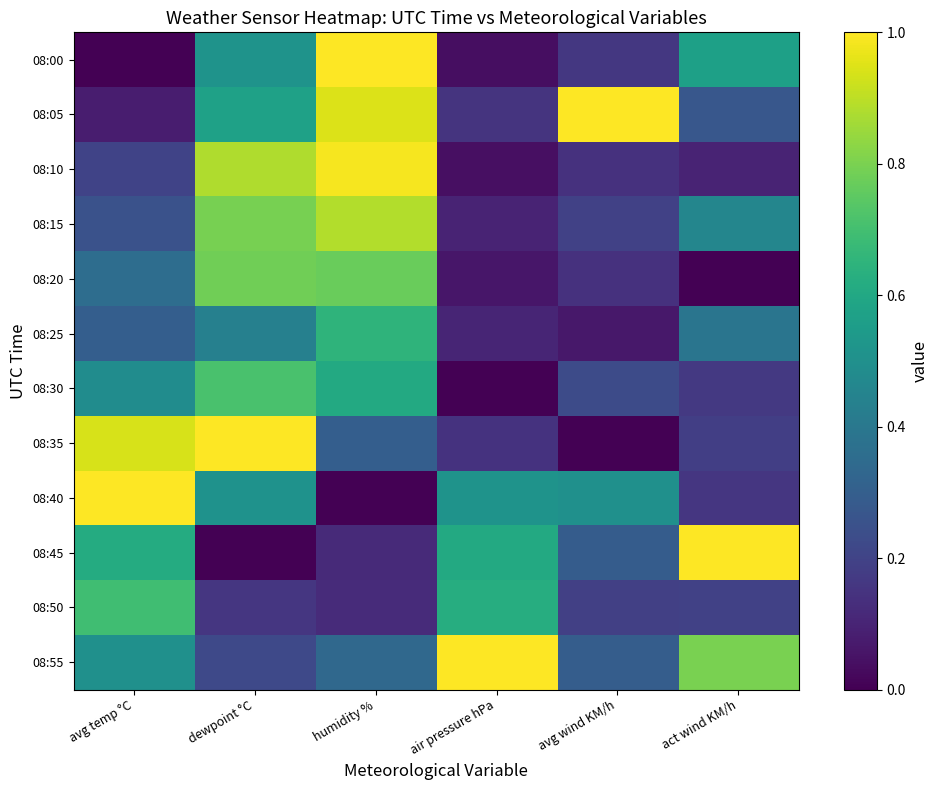

Reading right to left, what are all the values shown in this chart?

08:00: act wind KM/h=0.6	avg wind KM/h=0.2	air pressure hPa=0.0	humidity %=1.0	dewpoint °C=0.5	avg temp °C=0.0
08:05: act wind KM/h=0.3	avg wind KM/h=1.0	air pressure hPa=0.1	humidity %=0.9	dewpoint °C=0.6	avg temp °C=0.1
08:10: act wind KM/h=0.1	avg wind KM/h=0.1	air pressure hPa=0.0	humidity %=1.0	dewpoint °C=0.9	avg temp °C=0.2
08:15: act wind KM/h=0.5	avg wind KM/h=0.2	air pressure hPa=0.1	humidity %=0.9	dewpoint °C=0.8	avg temp °C=0.3
08:20: act wind KM/h=0.0	avg wind KM/h=0.1	air pressure hPa=0.1	humidity %=0.8	dewpoint °C=0.8	avg temp °C=0.4
08:25: act wind KM/h=0.4	avg wind KM/h=0.1	air pressure hPa=0.1	humidity %=0.6	dewpoint °C=0.4	avg temp °C=0.3
08:30: act wind KM/h=0.2	avg wind KM/h=0.2	air pressure hPa=0.0	humidity %=0.6	dewpoint °C=0.7	avg temp °C=0.5
08:35: act wind KM/h=0.2	avg wind KM/h=0.0	air pressure hPa=0.1	humidity %=0.3	dewpoint °C=1.0	avg temp °C=0.9
08:40: act wind KM/h=0.2	avg wind KM/h=0.5	air pressure hPa=0.5	humidity %=0.0	dewpoint °C=0.5	avg temp °C=1.0
08:45: act wind KM/h=1.0	avg wind KM/h=0.3	air pressure hPa=0.6	humidity %=0.1	dewpoint °C=0.0	avg temp °C=0.6
08:50: act wind KM/h=0.2	avg wind KM/h=0.2	air pressure hPa=0.6	humidity %=0.1	dewpoint °C=0.2	avg temp °C=0.7
08:55: act wind KM/h=0.8	avg wind KM/h=0.3	air pressure hPa=1.0	humidity %=0.3	dewpoint °C=0.2	avg temp °C=0.5